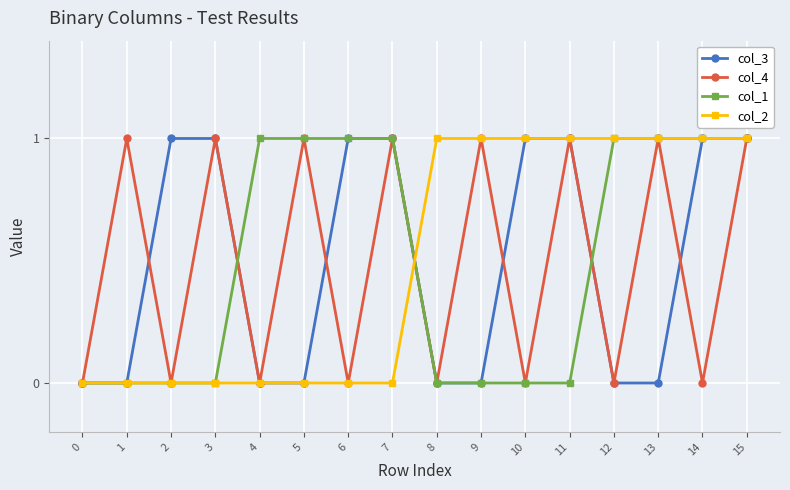

Does the chart display data point markers on the line(s)?

Yes